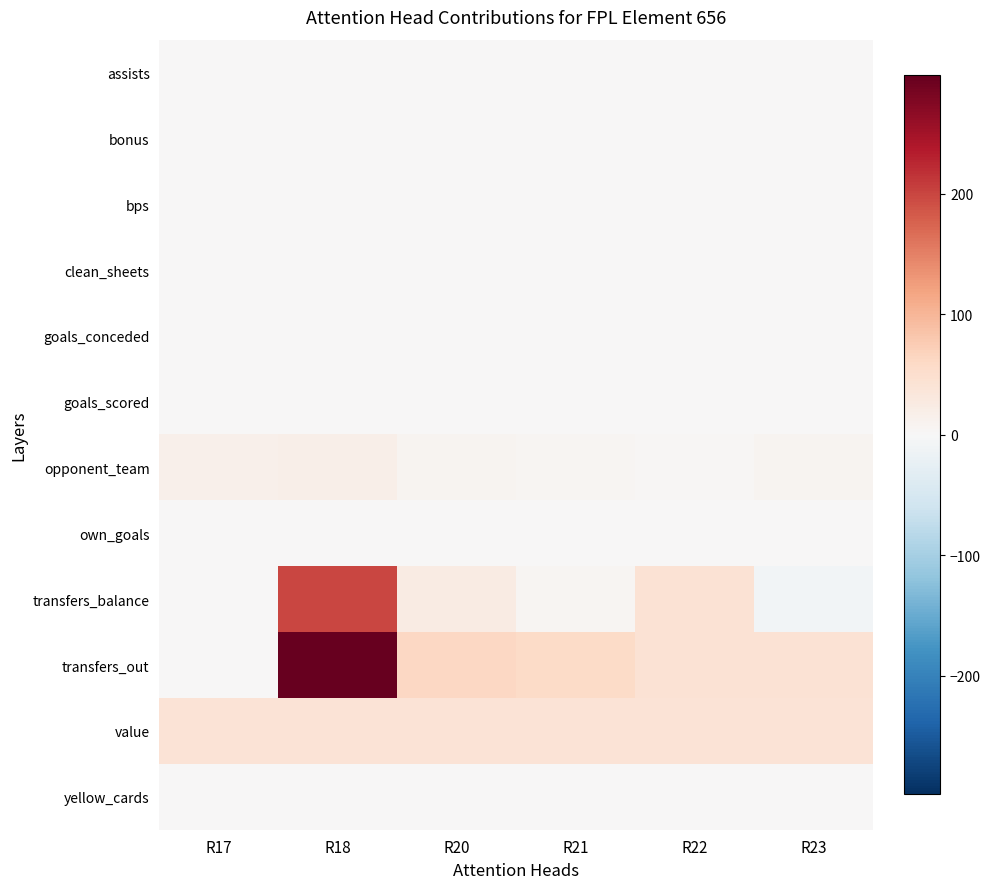

Reading left to right, transcribe all the data shown in this chart.

assists: R17=0	R18=0	R20=0	R21=0	R22=0	R23=0
bonus: R17=0	R18=0	R20=0	R21=0	R22=0	R23=0
bps: R17=0	R18=0	R20=0	R21=0	R22=0	R23=0
clean_sheets: R17=0	R18=0	R20=0	R21=0	R22=0	R23=0
goals_conceded: R17=0	R18=0	R20=0	R21=0	R22=0	R23=0
goals_scored: R17=0	R18=0	R20=0	R21=0	R22=0	R23=0
opponent_team: R17=14	R18=17	R20=9	R21=6	R22=3	R23=7
own_goals: R17=0	R18=0	R20=0	R21=0	R22=0	R23=0
transfers_balance: R17=0	R18=200	R20=25	R21=5	R22=43	R23=-7
transfers_out: R17=0	R18=298	R20=61	R21=58	R22=44	R23=43
value: R17=40	R18=40	R20=40	R21=40	R22=40	R23=40
yellow_cards: R17=1	R18=0	R20=0	R21=0	R22=0	R23=0